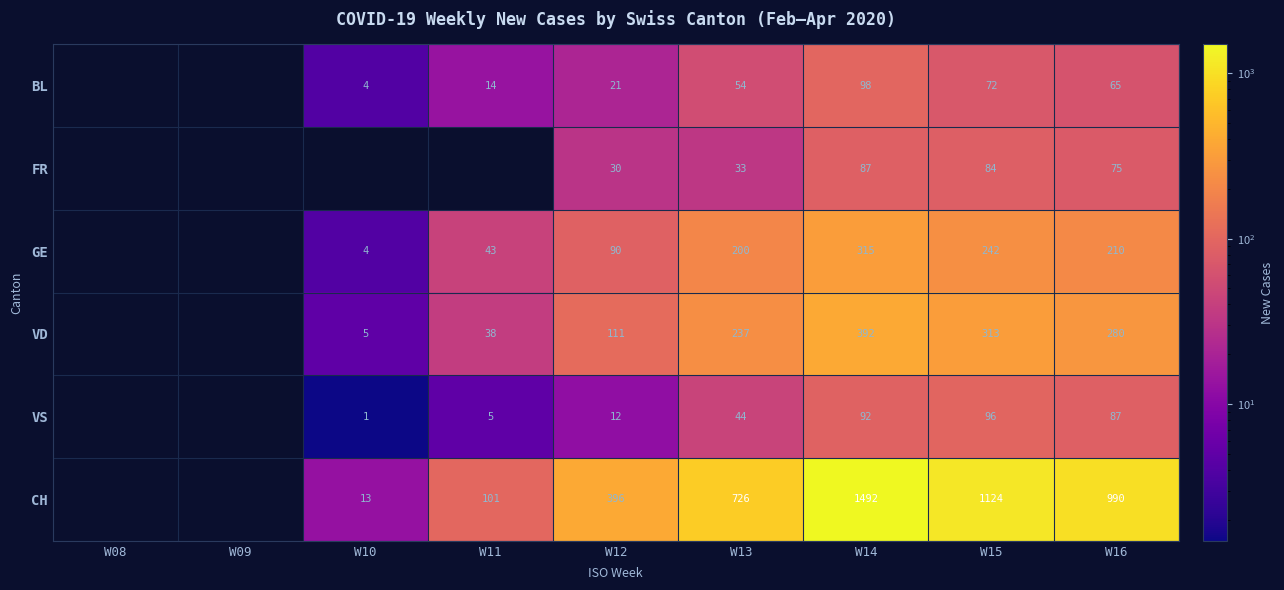

Which category has the lowest value across all series?

W08